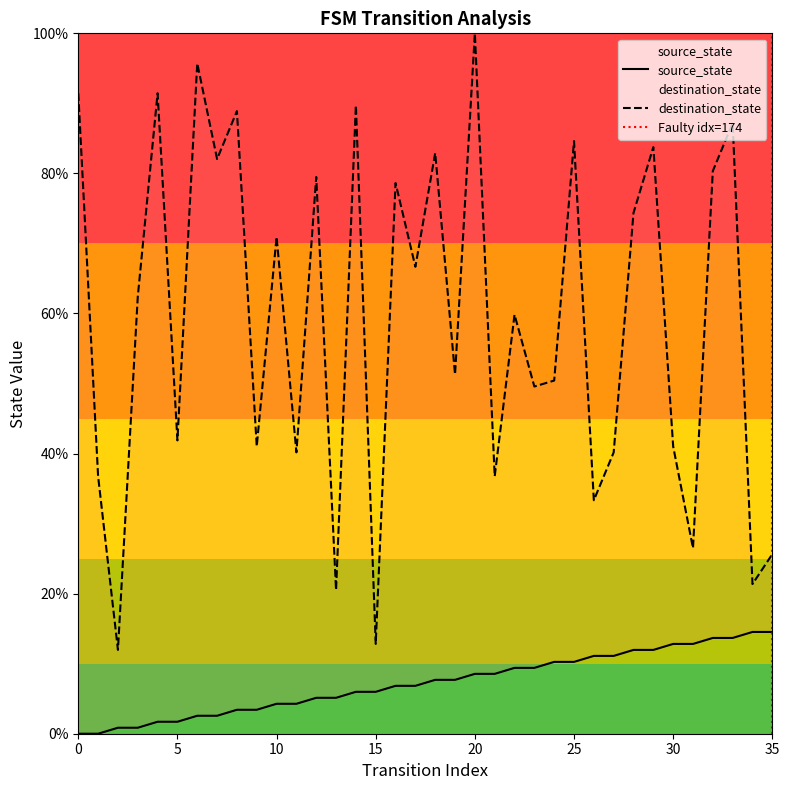

What is the difference between the highest and lowest values at 7?

79.5